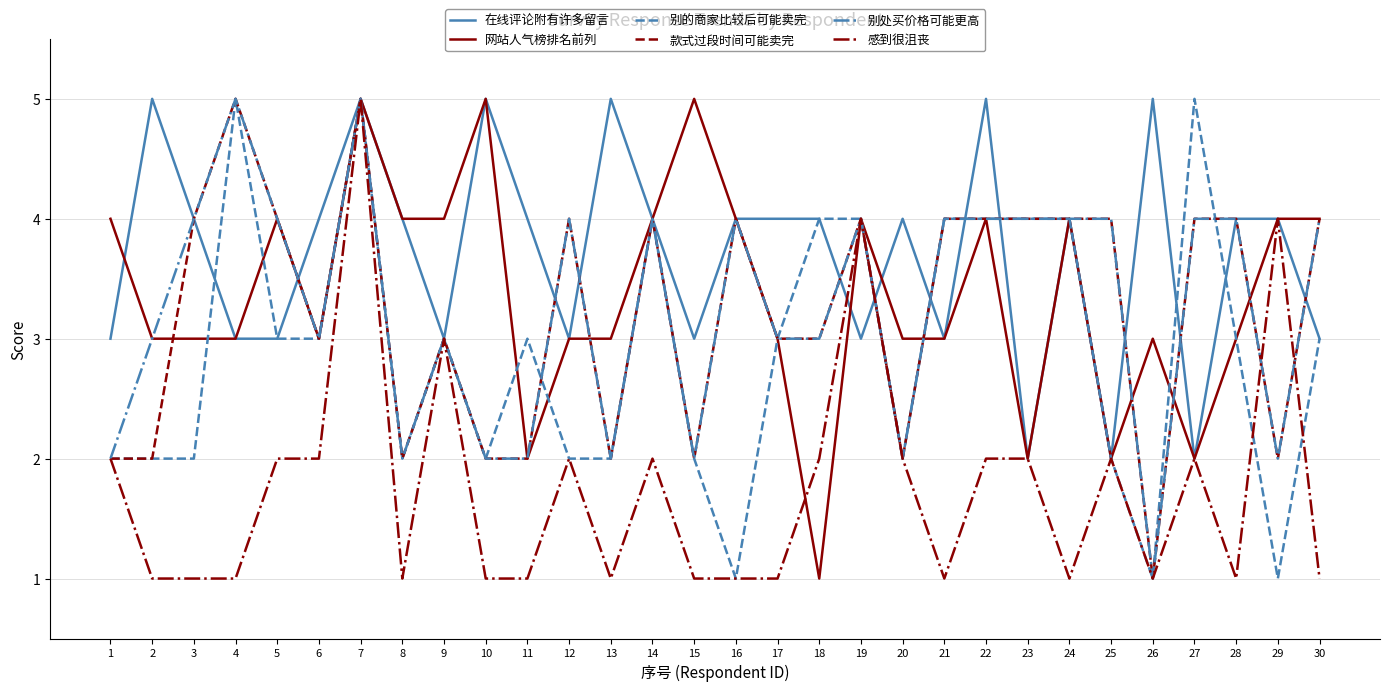

The value of 在线评论附有许多留言 at 30 is 3. True or false?

True